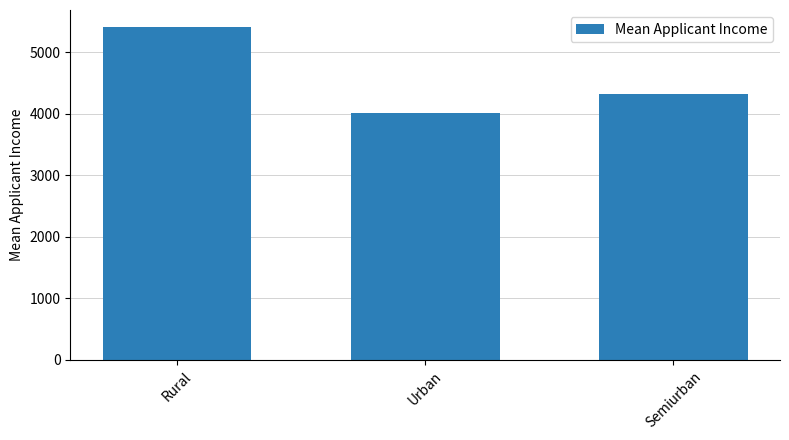

Read the value at Semiurban.

4320.0